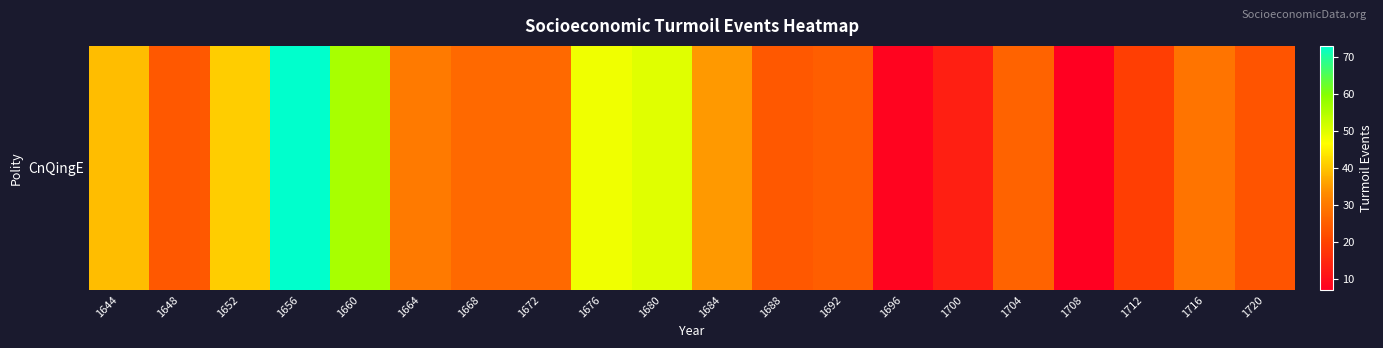

What is the ratio of the value at 1668 to the value at 1672?

1.0